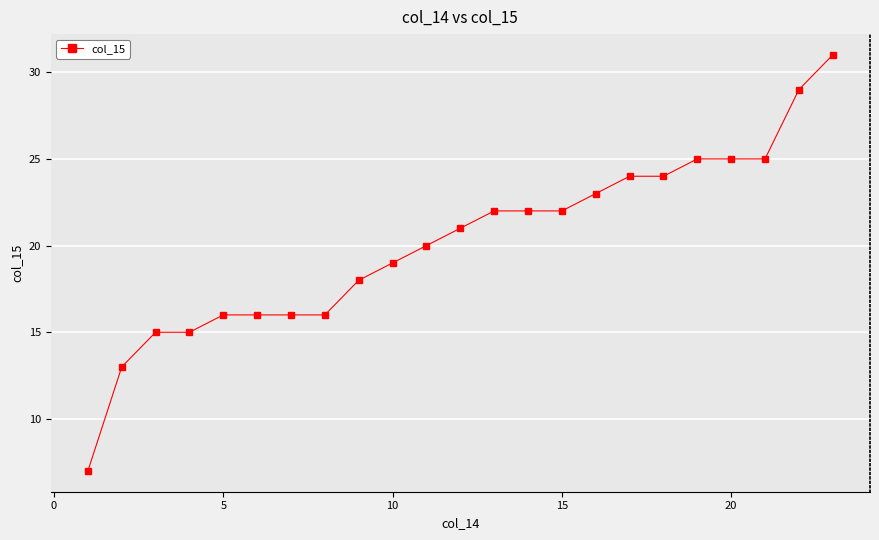

What is the value of the 10th point from the left?

19